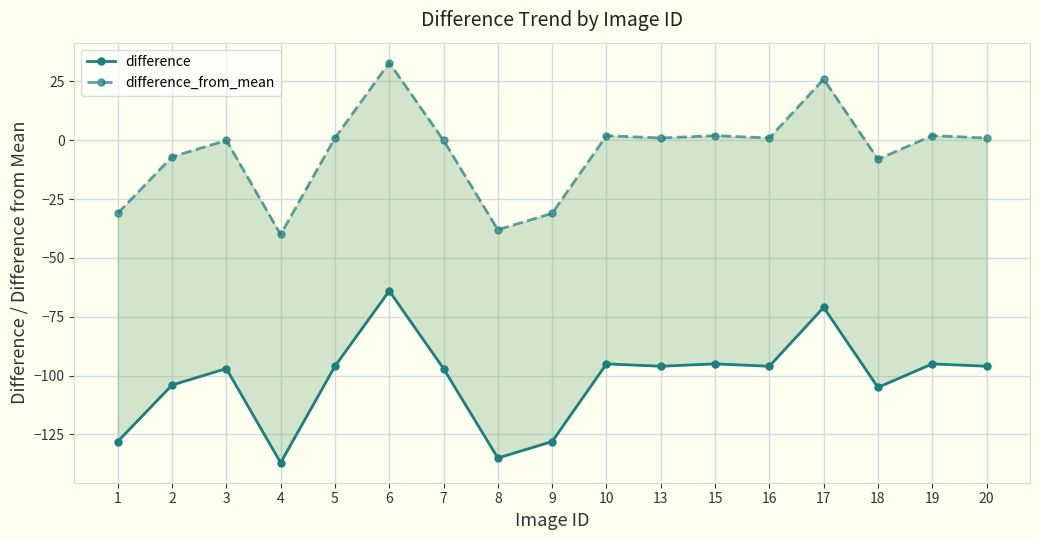

Which category has the lowest value in the difference_from_mean series?

4